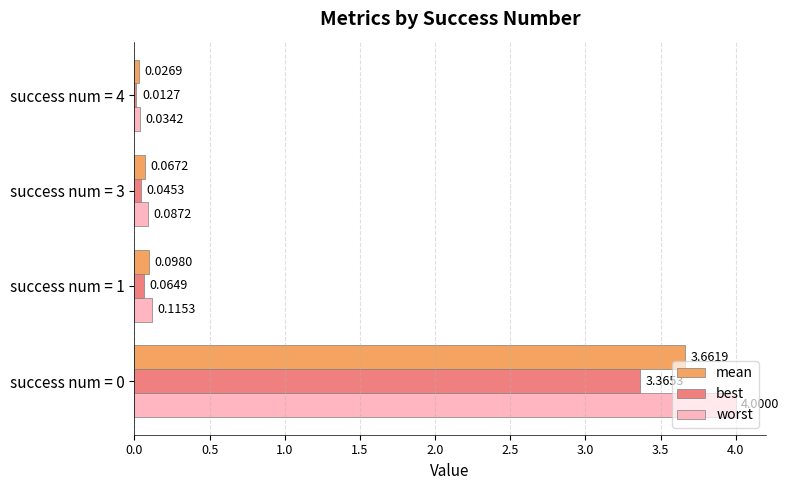

What is the difference between the maximum and minimum values in the mean series?

3.6